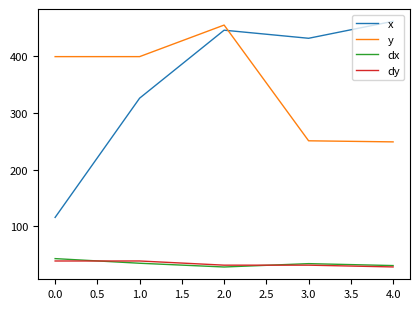

Between 0.0 and 3.0, which series saw the biggest shift?

x